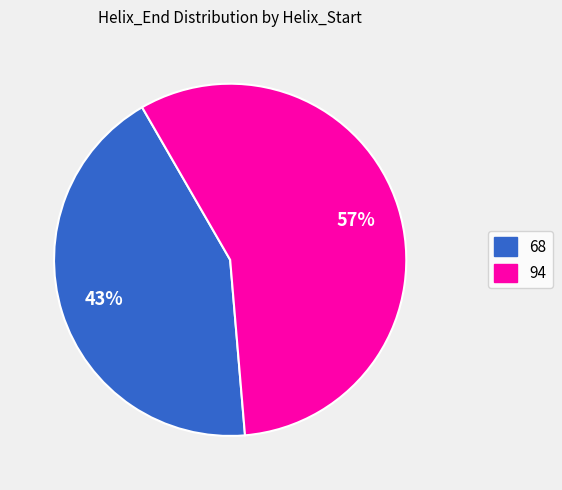

To the nearest percent, what is the difference between the largest and smallest slice percentages?

14%